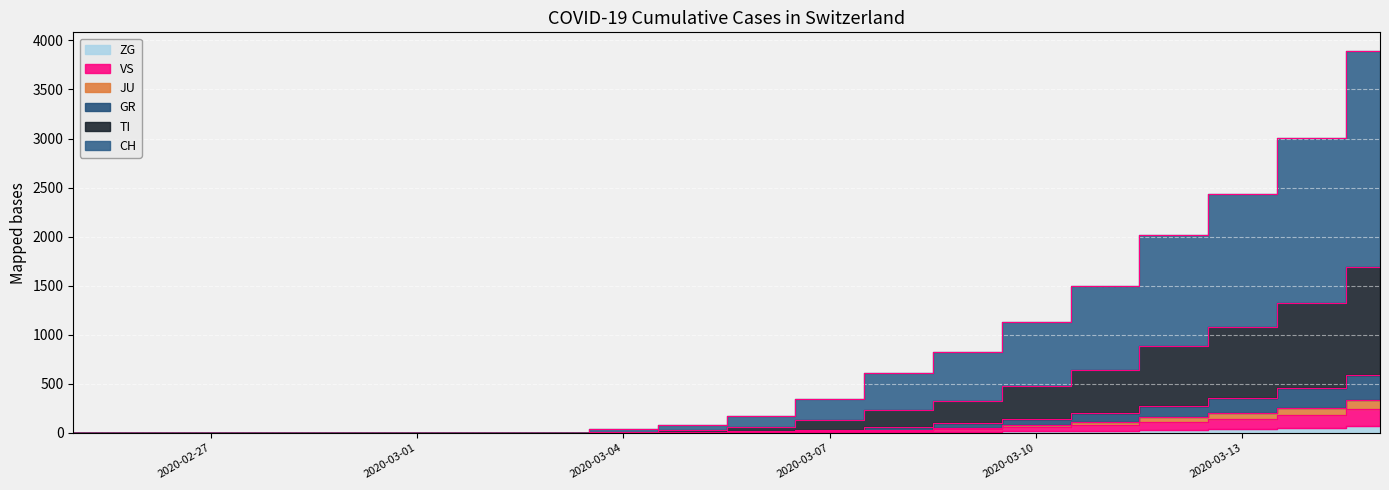

Reading left to right, what are all the values shown in this chart?

CH: 0	0	0	0	0	0	0	0	36	82	175	344	609	822	1135	1496	2022	2438	3008	3888
TI: 0	0	0	0	0	0	0	0	9	26	61	130	235	331	483	638	883	1079	1323	1688
GR: 0	0	0	0	0	0	0	0	2	8	18	32	62	98	146	199	279	358	455	588
JU: 0	0	0	0	0	0	0	0	0	4	10	18	34	53	79	110	158	203	259	338
VS: 0	0	0	0	0	0	0	0	0	3	7	13	25	39	58	80	113	145	187	243
ZG: 0	0	0	0	0	0	0	0	0	1	2	4	7	11	16	22	31	40	52	68